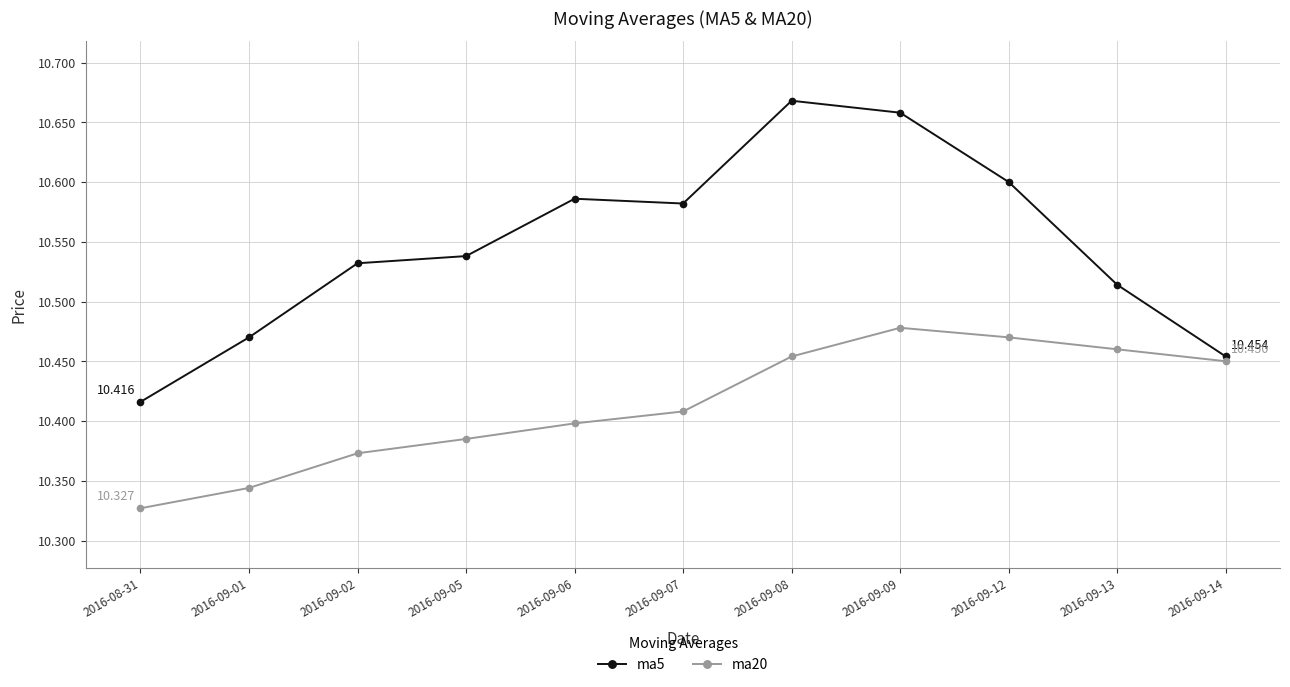

Is the value of ma5 at 2016-09-02 greater than the value of ma20 at 2016-09-05?

Yes